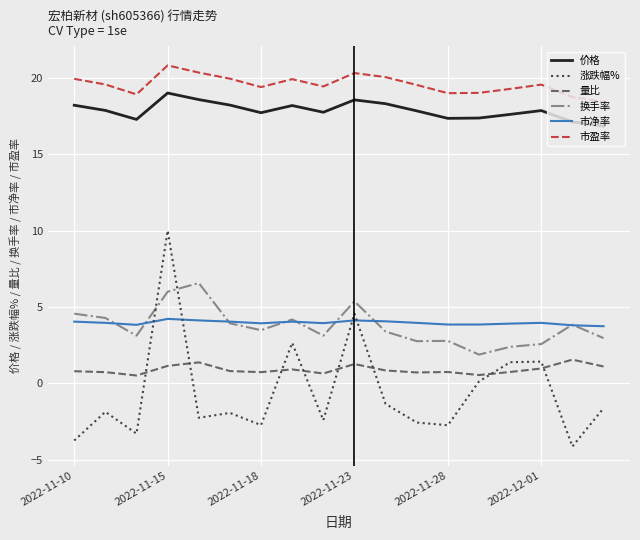

True or false: 市盈率 and 涨跌幅% intersect in this chart.

False